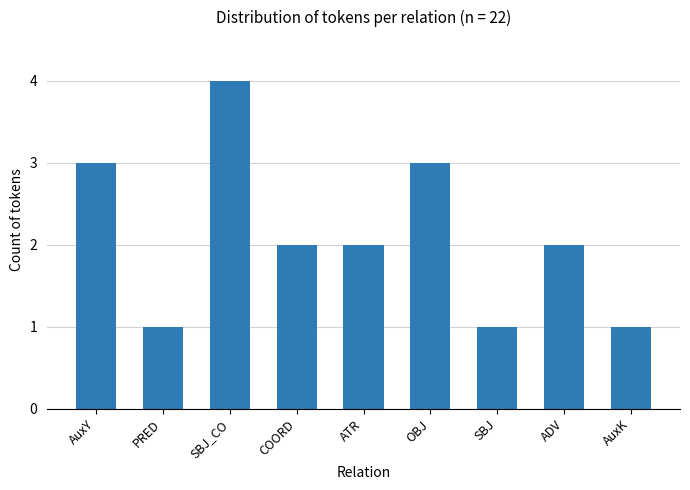

What is the ratio of the value at SBJ to the value at AuxY?

0.3